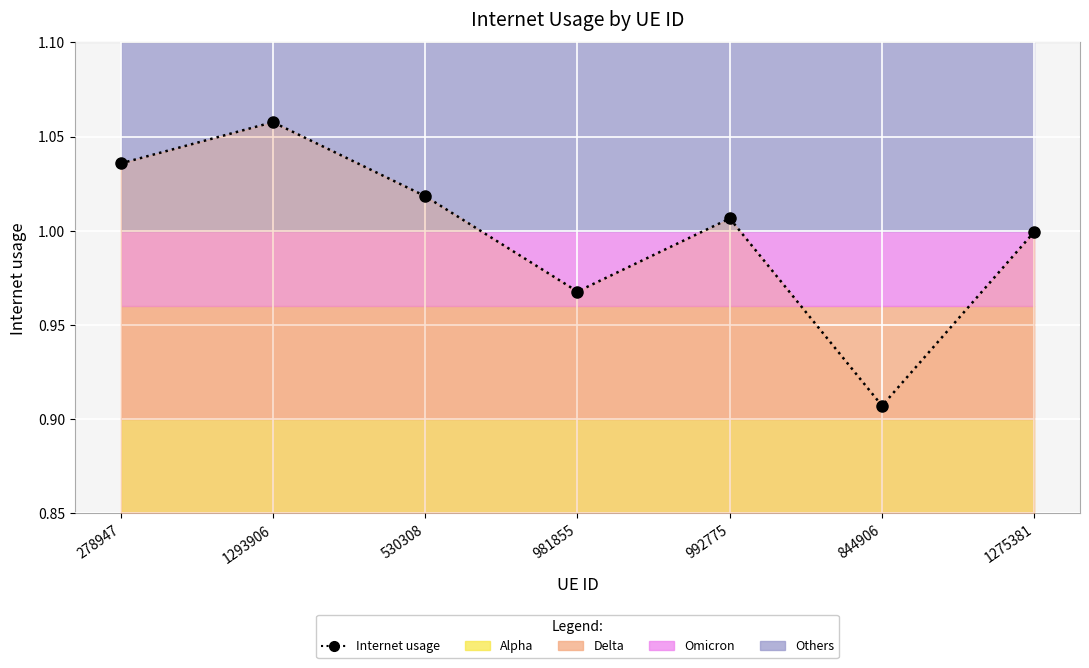

Where does the data first go above 1?

278947